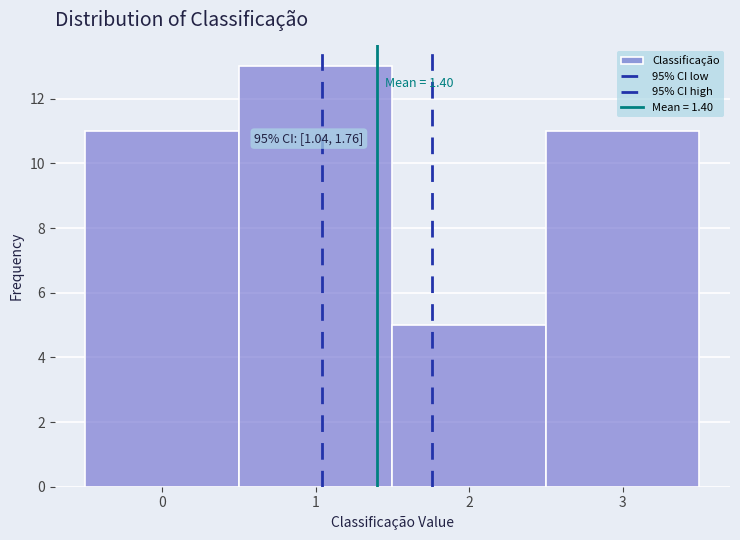

Which range on the x-axis has the tallest bar?

0.5 to 1.5